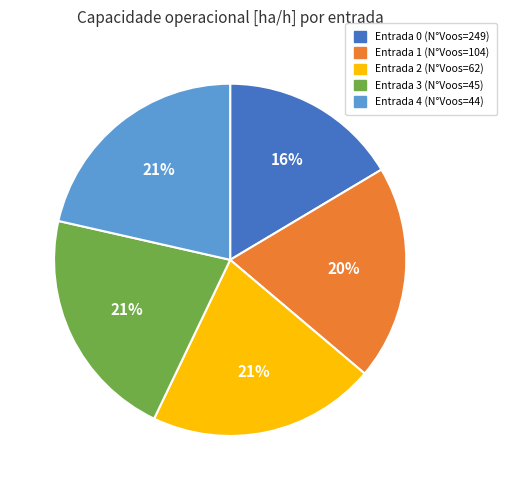

Does any single category account for the majority?

No